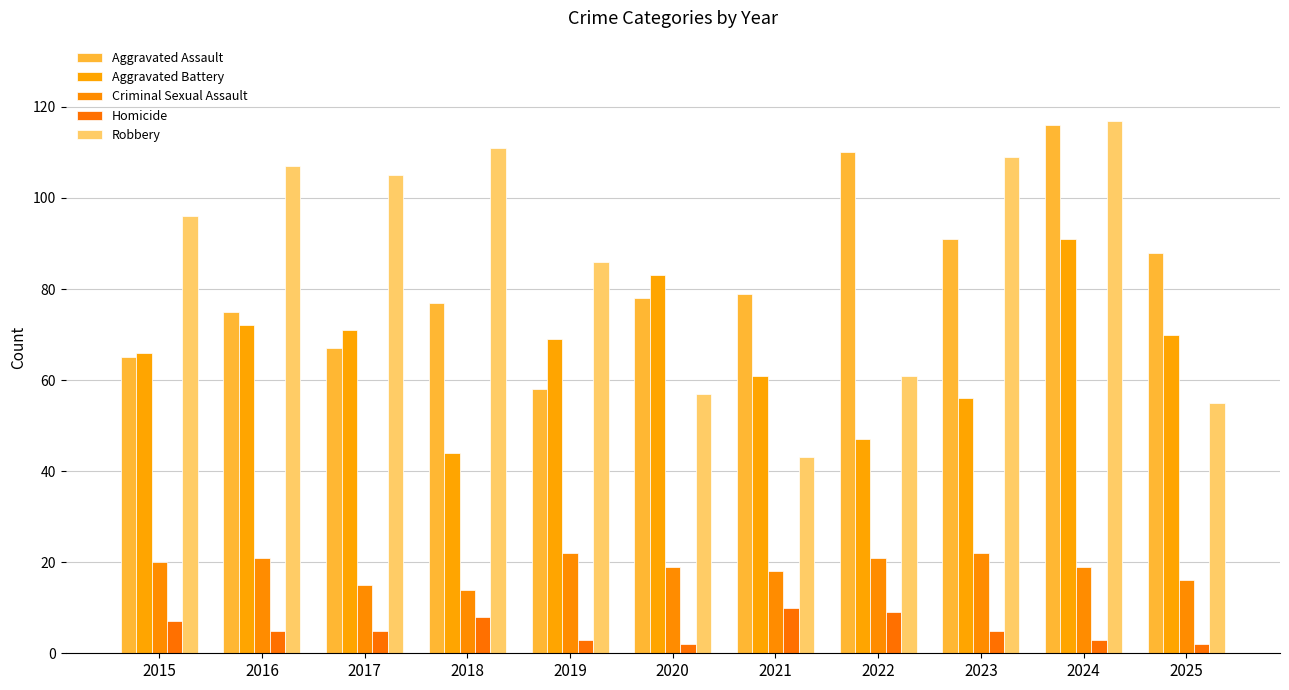

At which category does the chart reach its peak across all series?

2024